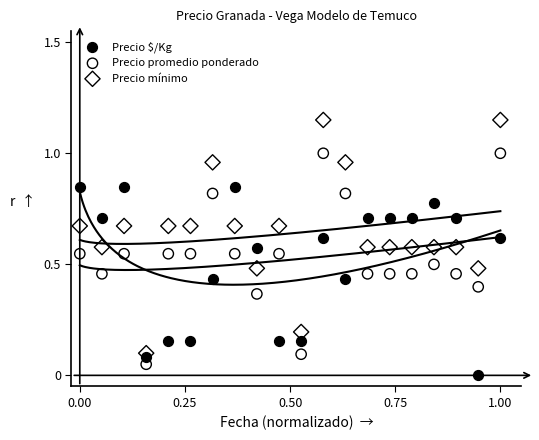

Which series reaches the maximum Y coordinate?

Precio mínimo